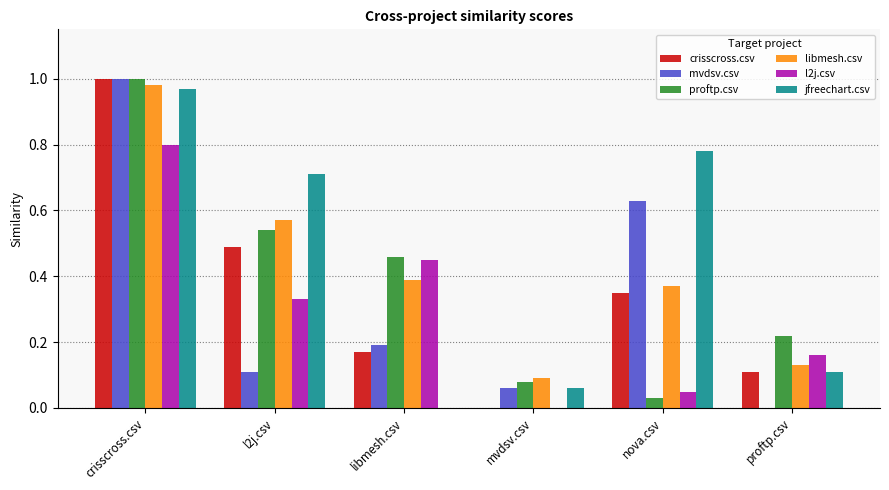

What is the total value across all series at nova.csv?

2.2